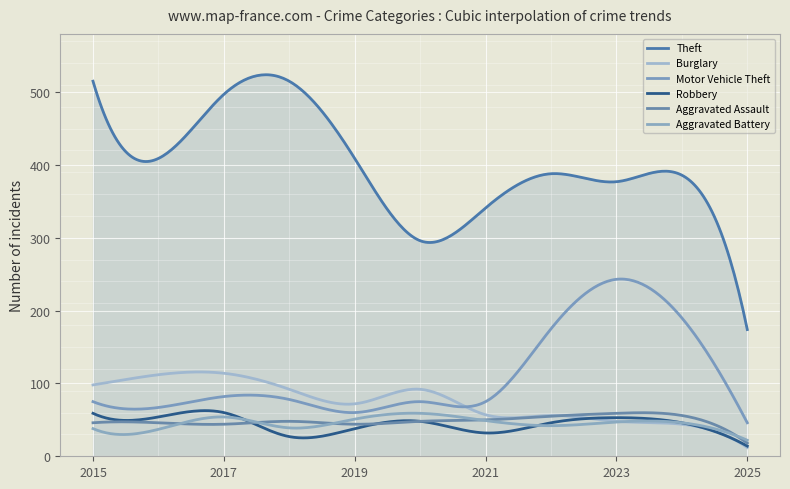

Reading left to right, transcribe all the data shown in this chart.

Theft: 515	409	497	515	409	296	341	388	377	386	174
Burglary: 98	112	114	92	72	92	57	56	48	44	12
Motor Vehicle Theft: 75	67	82	78	60	75	75	175	243	190	46
Robbery: 59	54	60	27	38	48	32	46	53	46	14
Aggravated Assault: 46	46	44	48	44	48	50	55	59	56	18
Aggravated Battery: 38	37	54	39	51	59	49	42	47	46	22